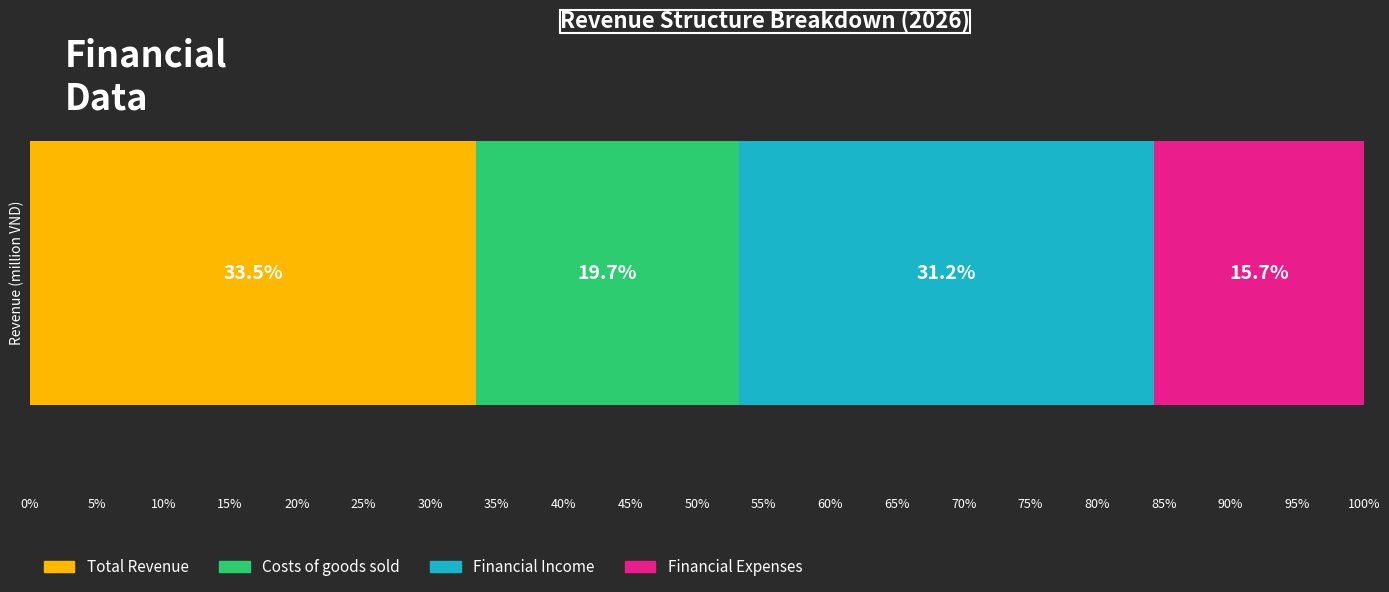

How many data points does each series have?

1